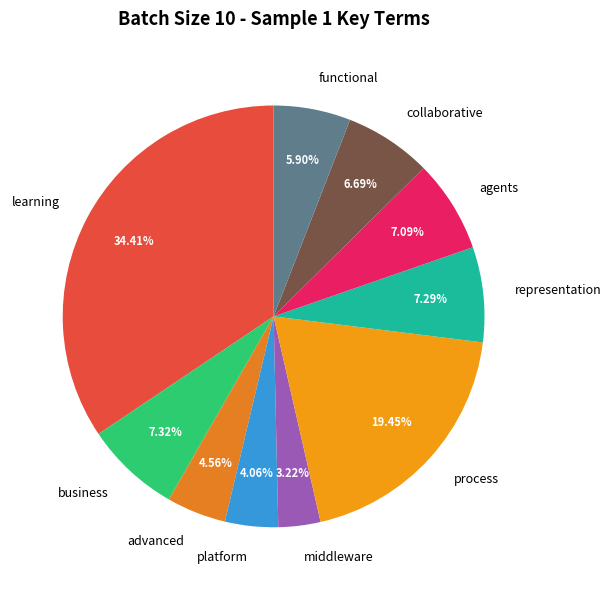

How many segments does this pie chart have?

10